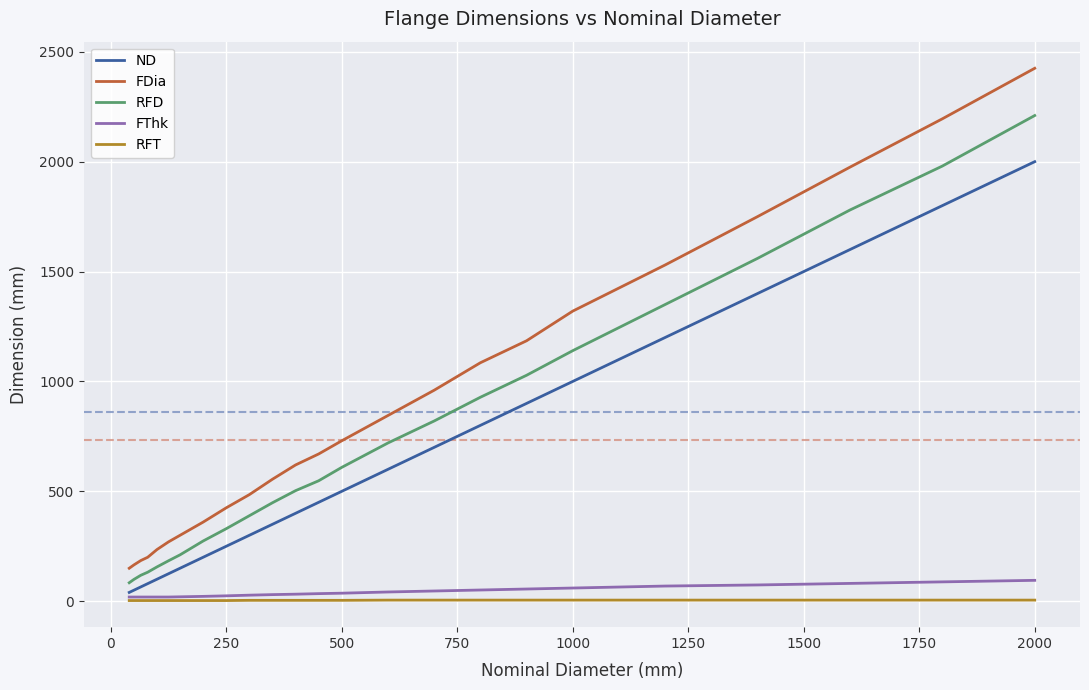

Which series has the largest range (max minus min)?

FDia